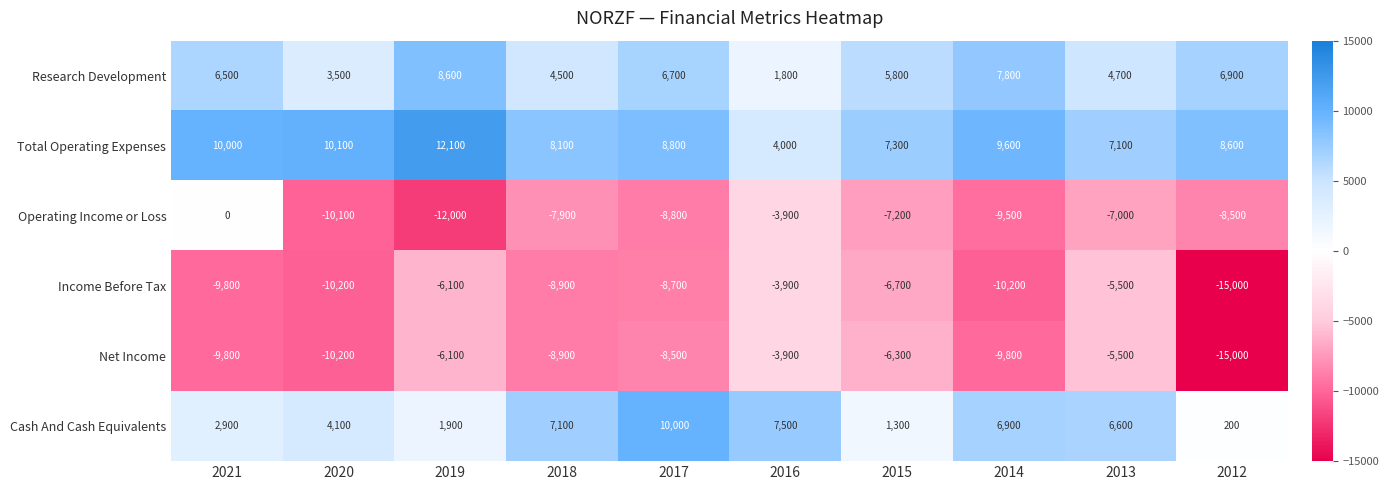

Is the value of Operating Income or Loss at 2018 greater than the value of Research Development at 2018?

No